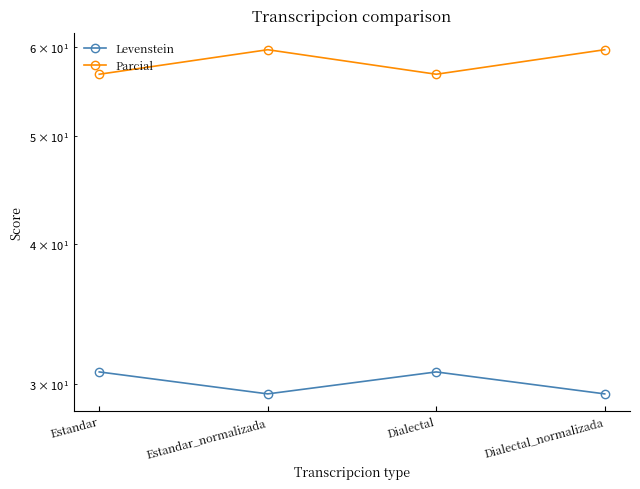

Where is the first local maximum for Parcial?

Estandar_normalizada